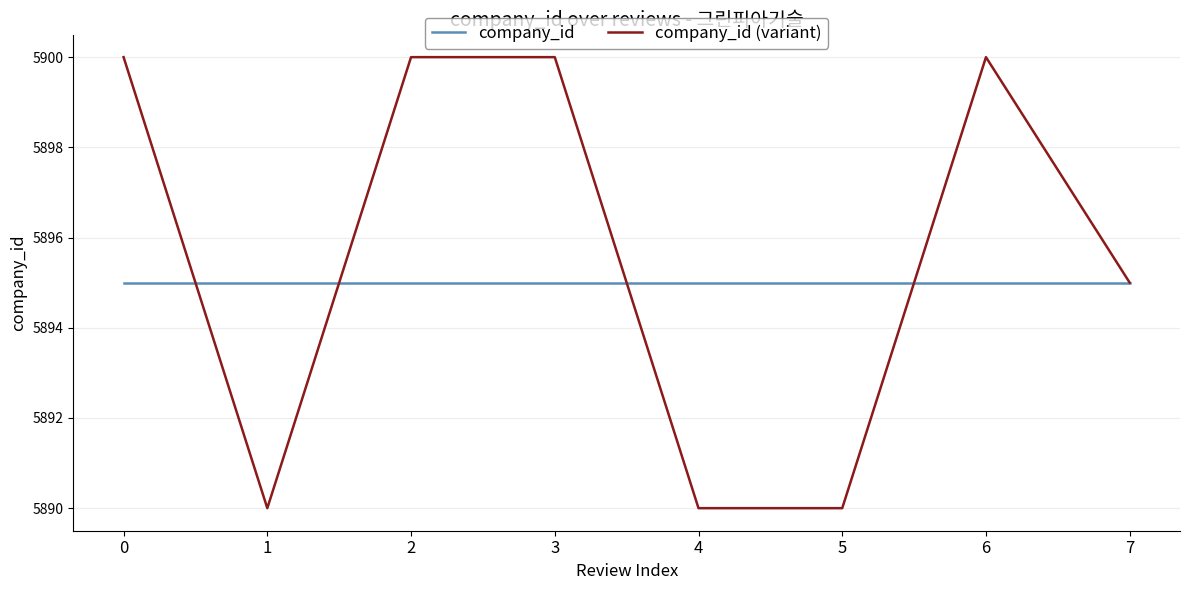

What is the difference between the maximum and minimum values in the company_id (variant) series?

10